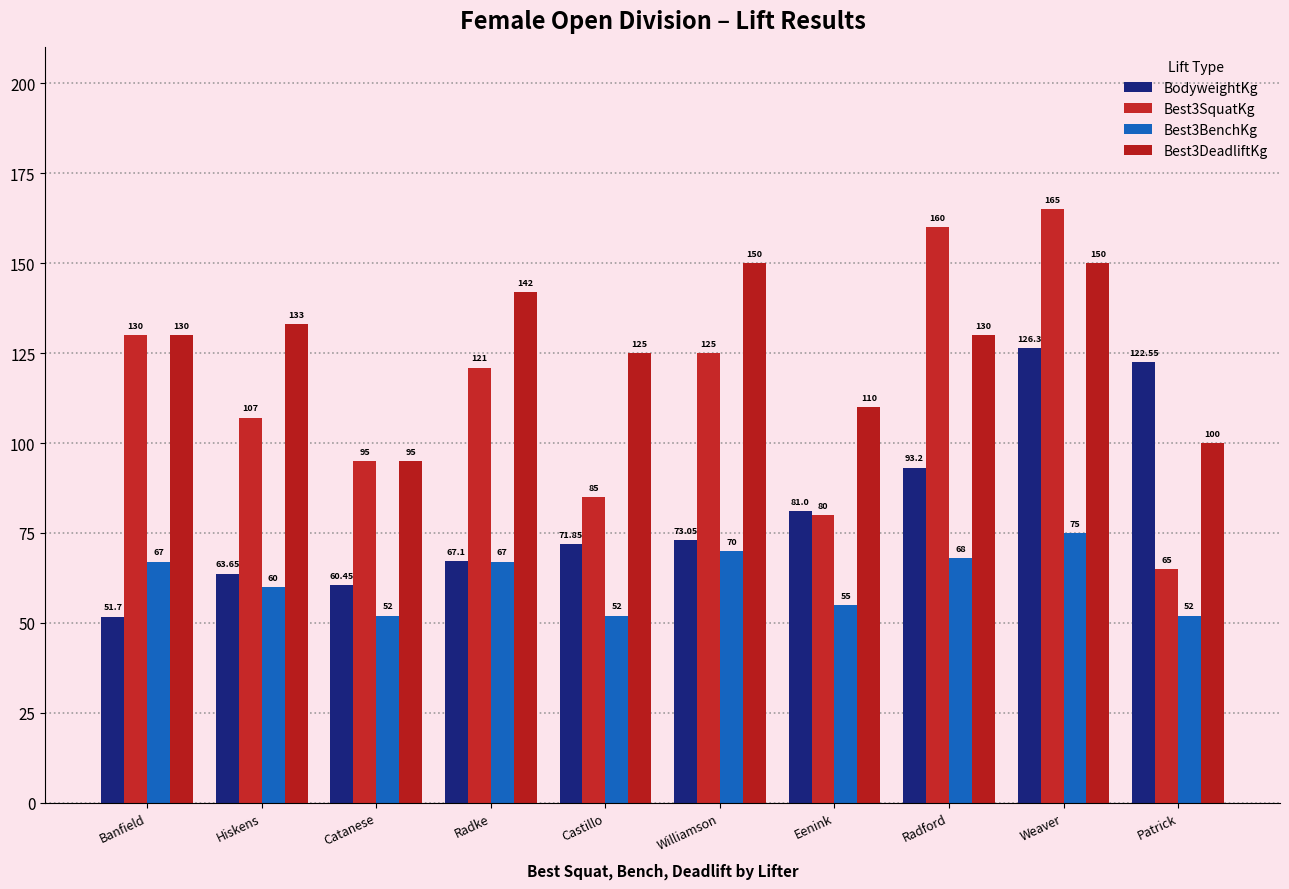

What position from the right is Eenink?

4